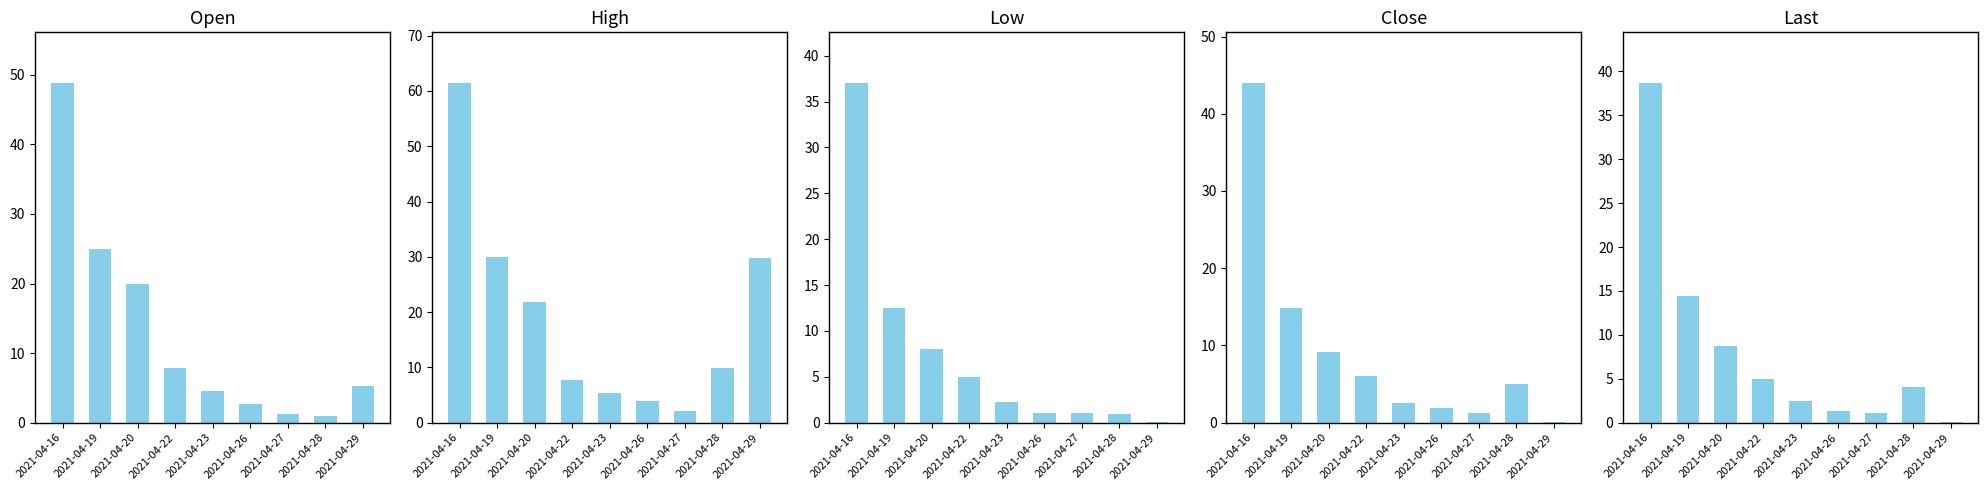

How many categories are shown in the chart?

9